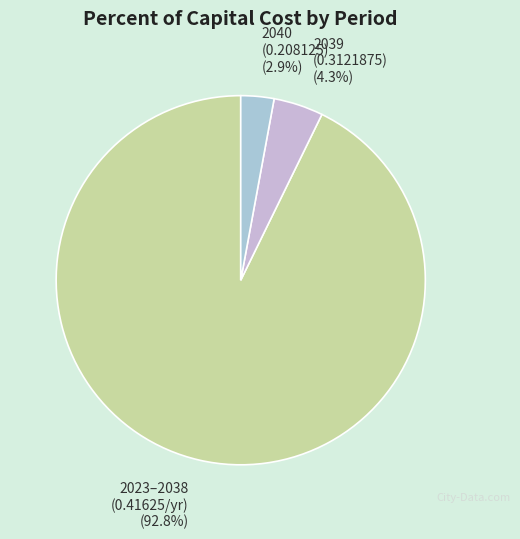

Which category has the biggest portion of the pie?

2023–2038 (0.41625/yr)